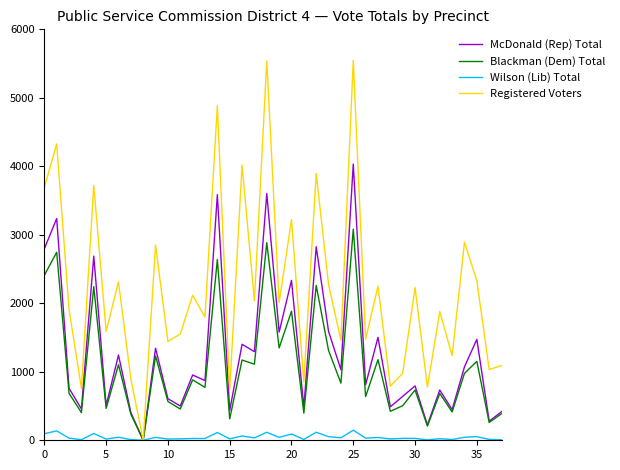

Which series has the widest spread of values?

Registered Voters